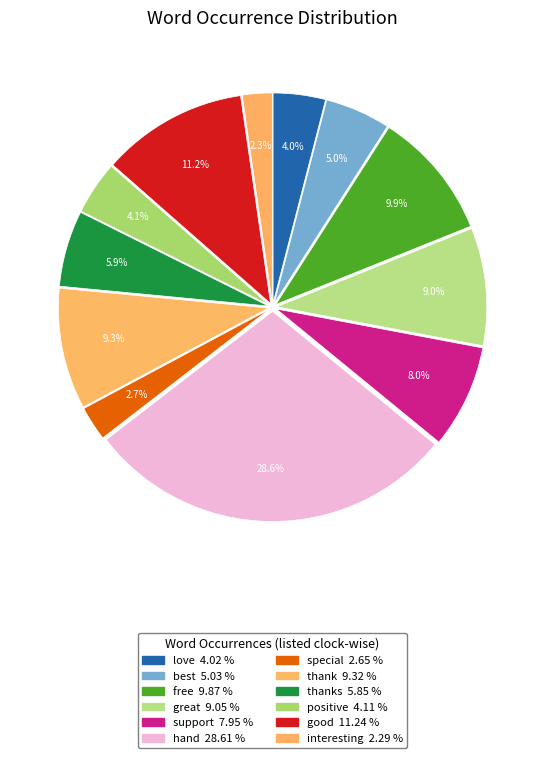

Count the number of slices in the pie.

12